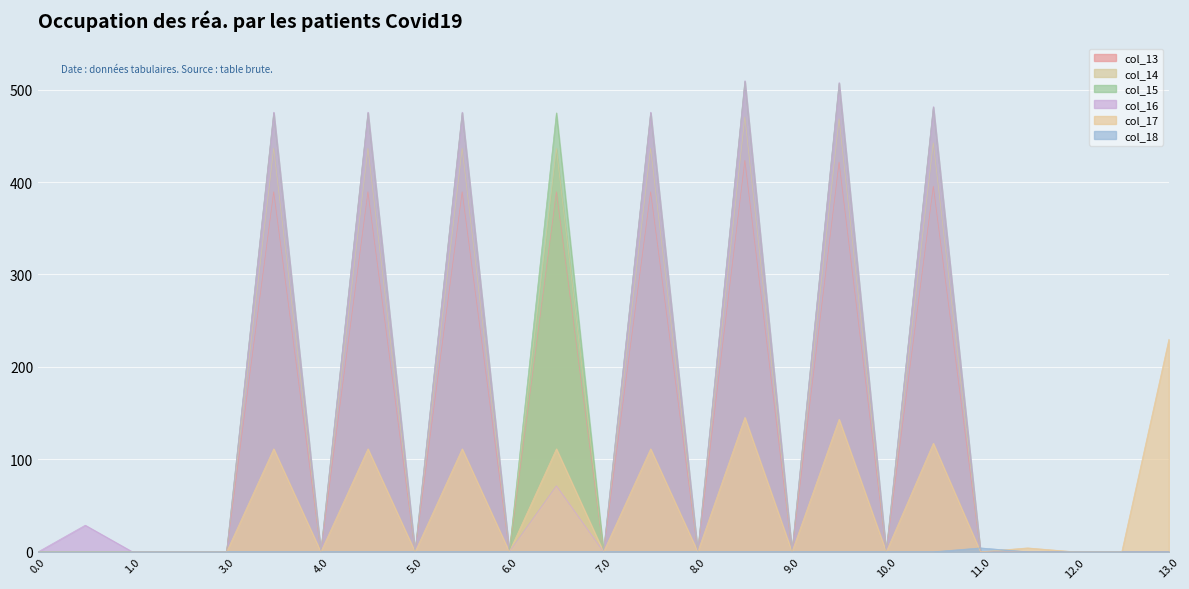

Where is col_16 nearest to the value 254?

6.2